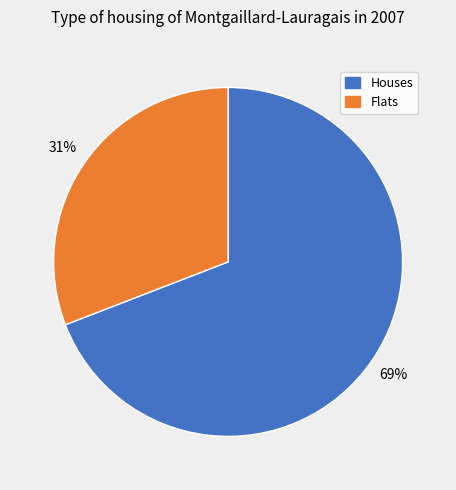

Does any single category account for the majority?

Yes